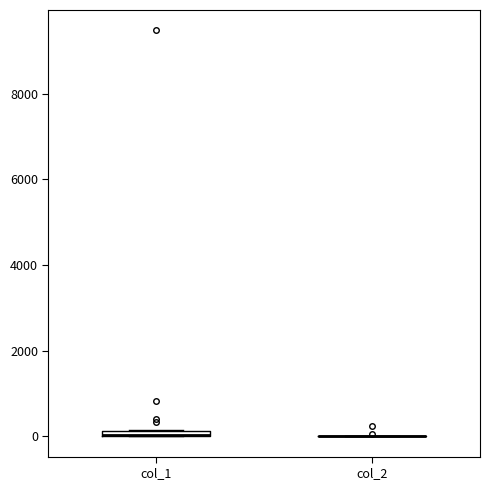

Where is the upper edge of the box for col_1 on the y-axis? The values are not printed on the chart, so give them approximately, as read against the axis.

200